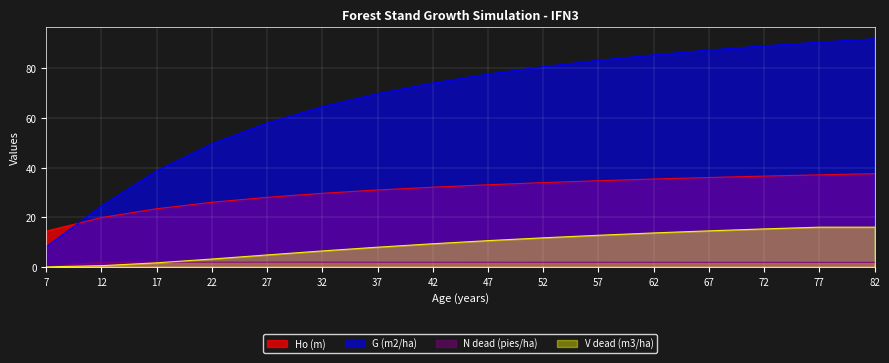

What is the highest value of the V dead (m3/ha) series?

16.0